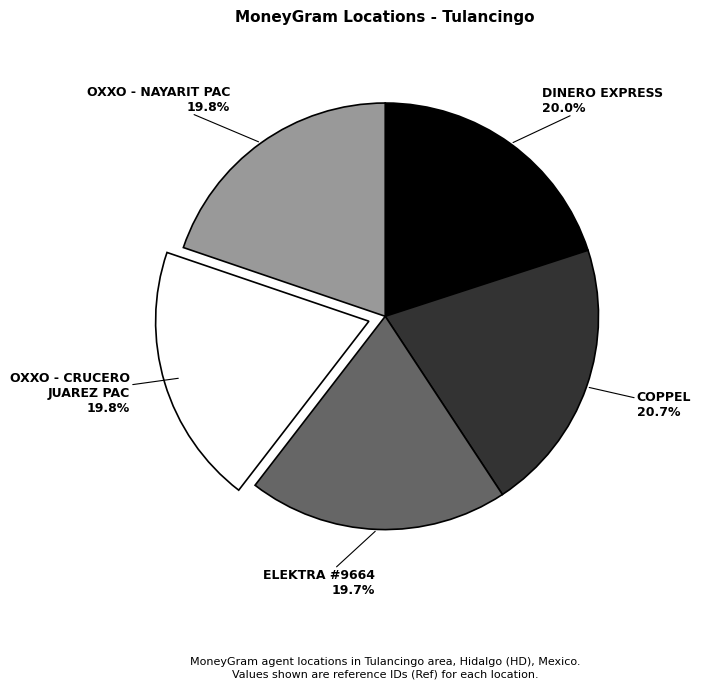

Does any single category account for the majority?

No